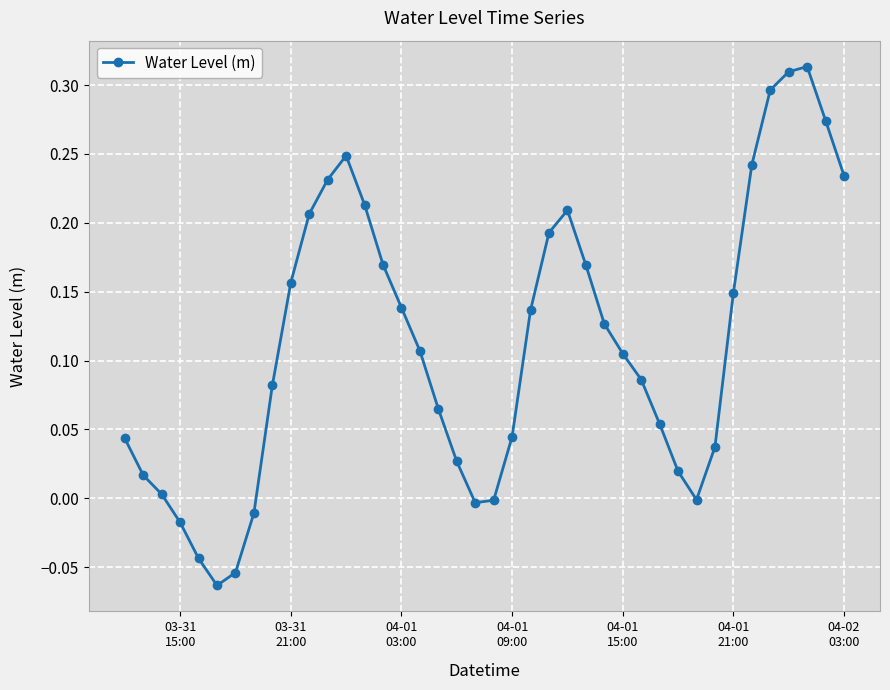

What is the difference between the second highest and second lowest values?

0.4